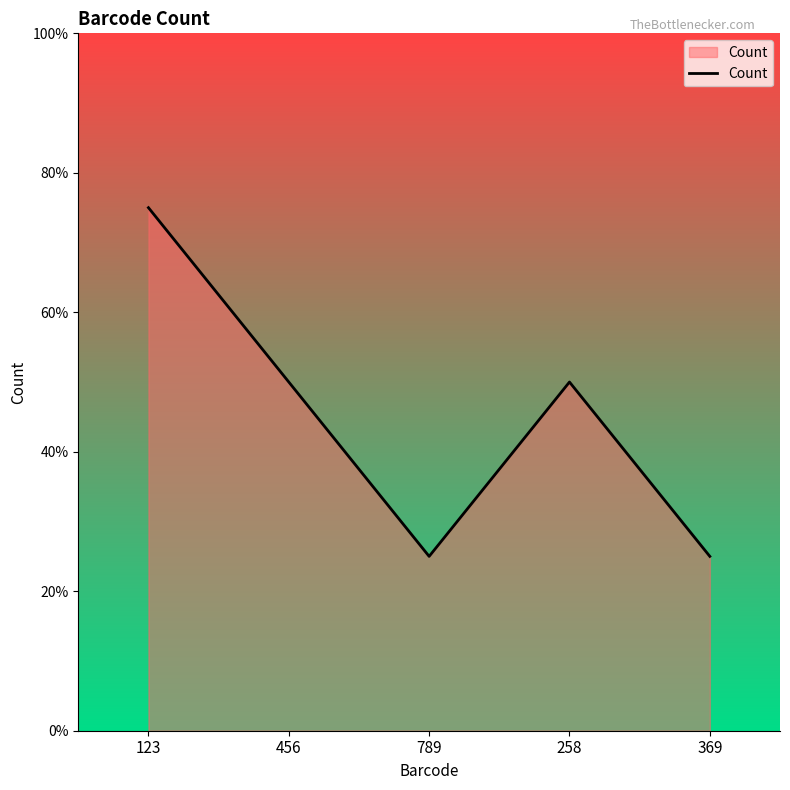

Is this an area chart (filled region under the line)?

Yes